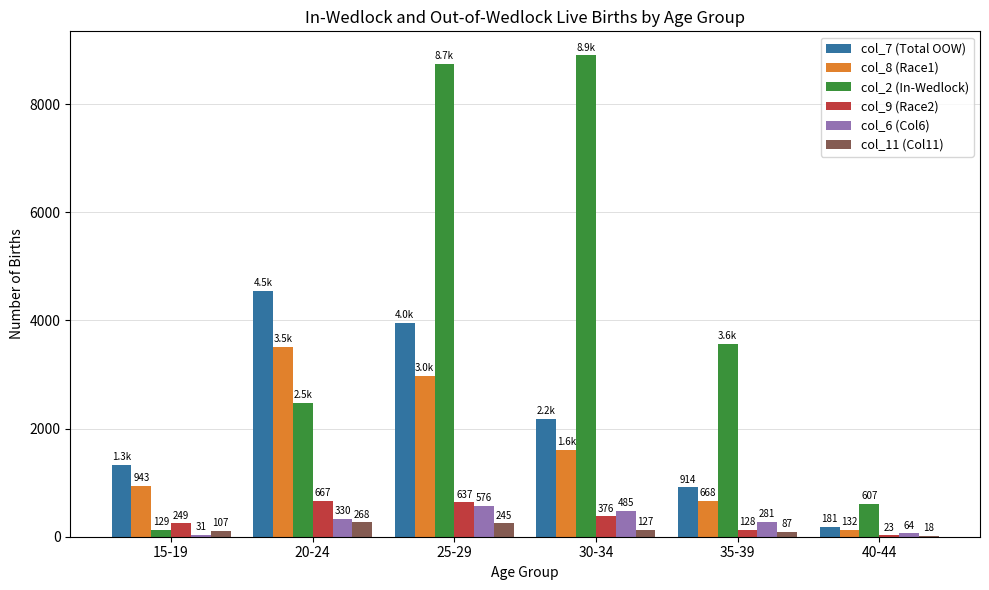

What is the highest value of the col_8 (Race1) series?

3510